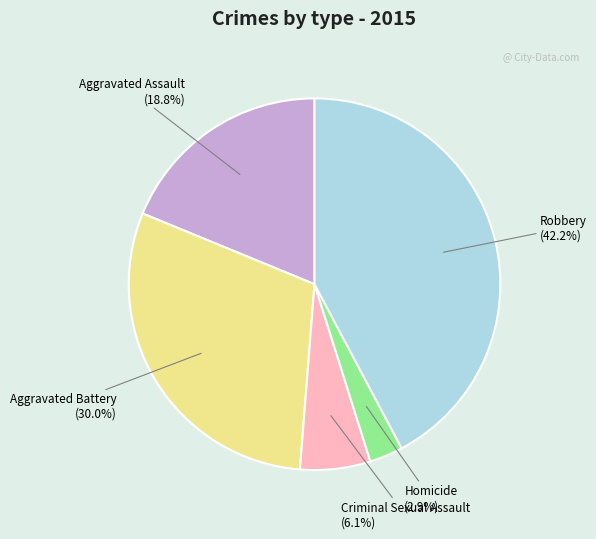

Is there a majority slice in this chart?

No